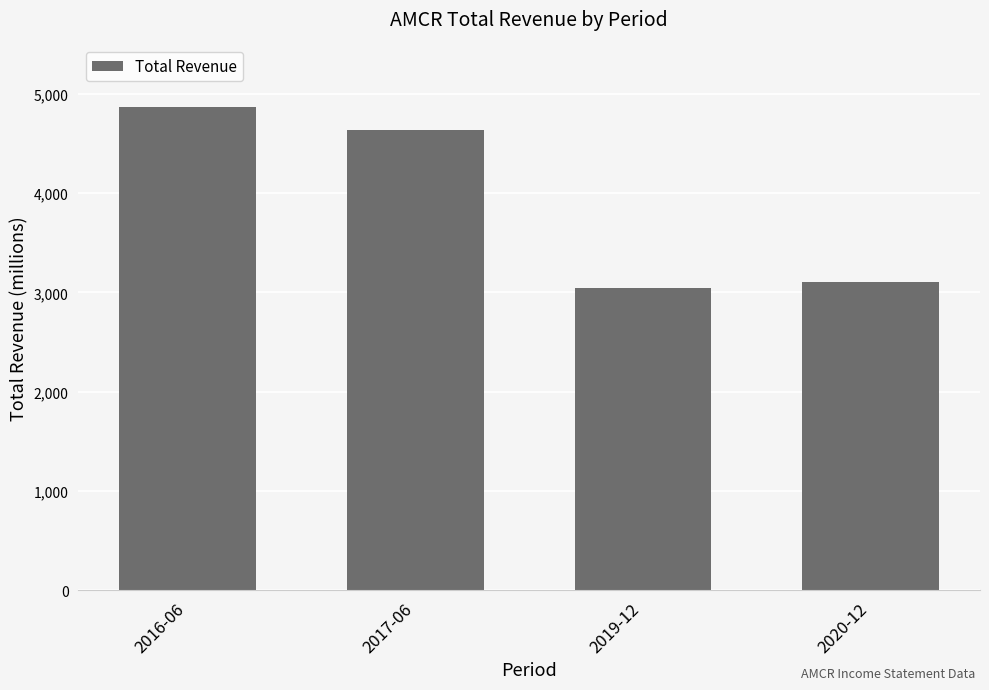

What is the value of the 4th bar from the left?

3103000